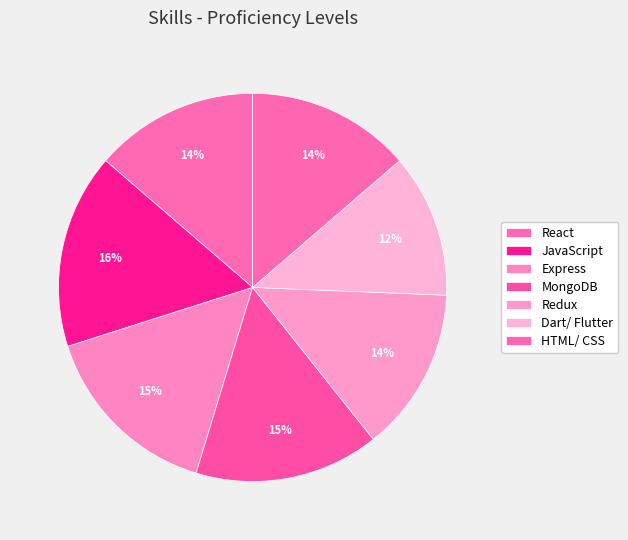

How many slices are in this pie chart?

7